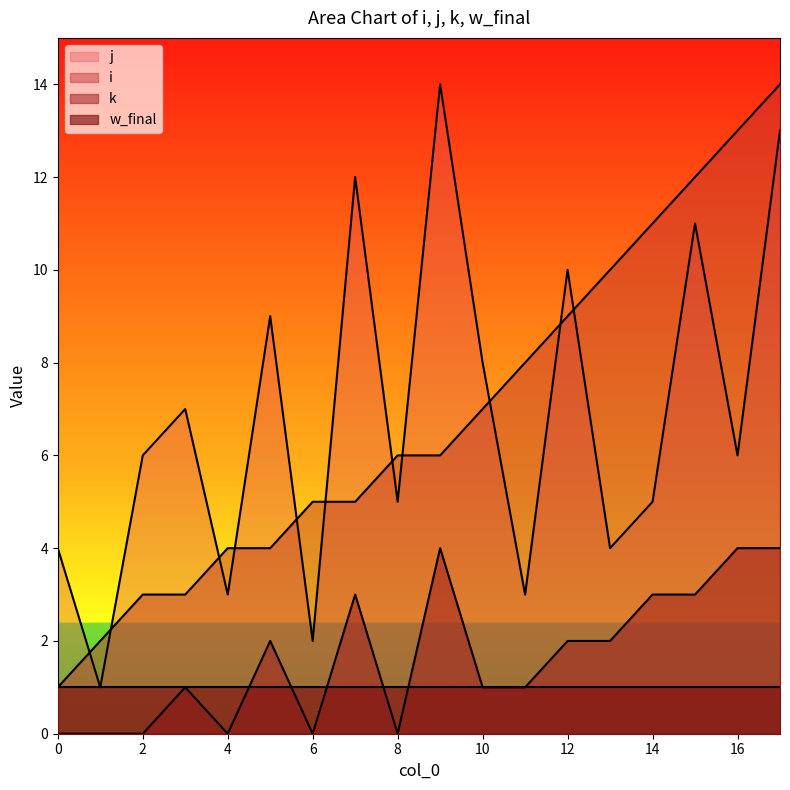

Rank the categories by j value from highest to lowest.

9, 17, 7, 15, 12, 5, 10, 3, 2, 16, 8, 14, 0, 13, 4, 11, 6, 1